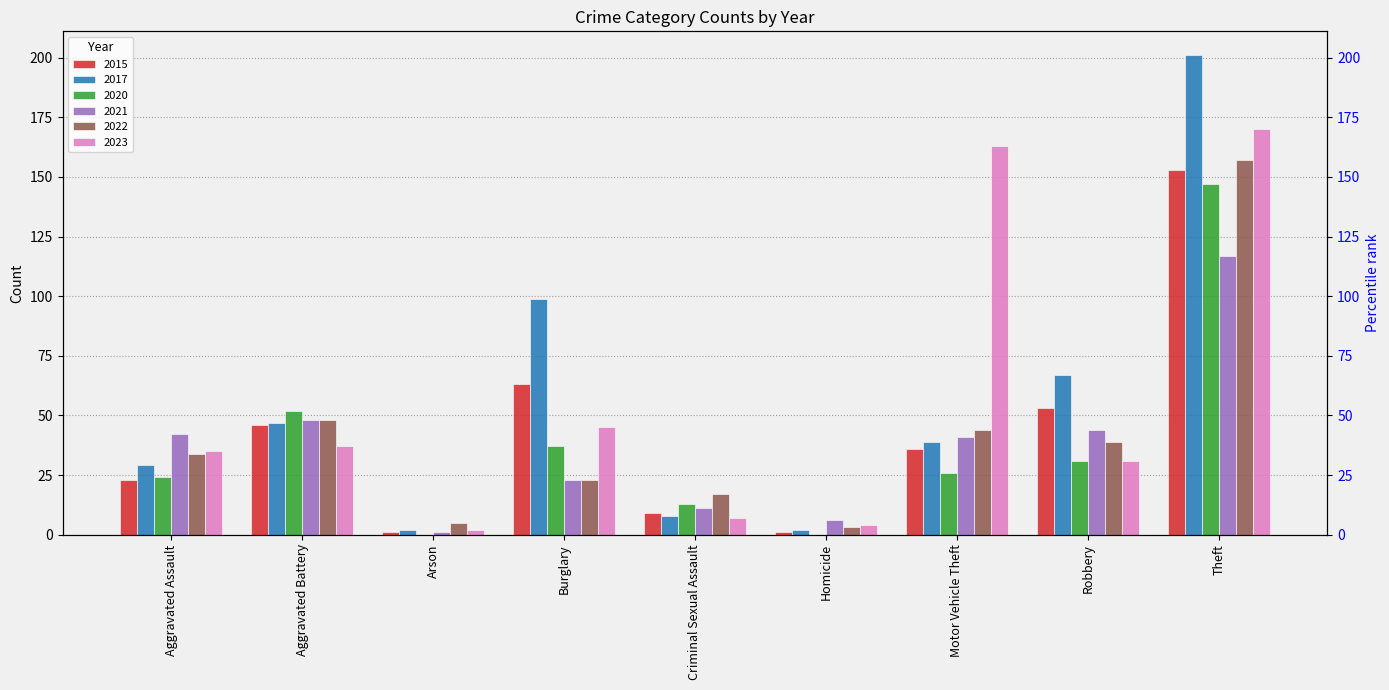

Rank the categories by 2023 value from highest to lowest.

Theft, Motor Vehicle Theft, Burglary, Aggravated Battery, Aggravated Assault, Robbery, Criminal Sexual Assault, Homicide, Arson